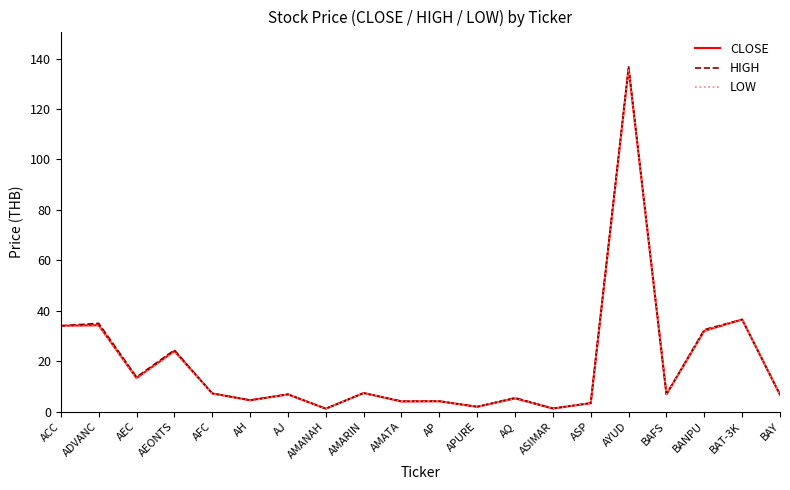

Which category has the highest value in the HIGH series?

AYUD